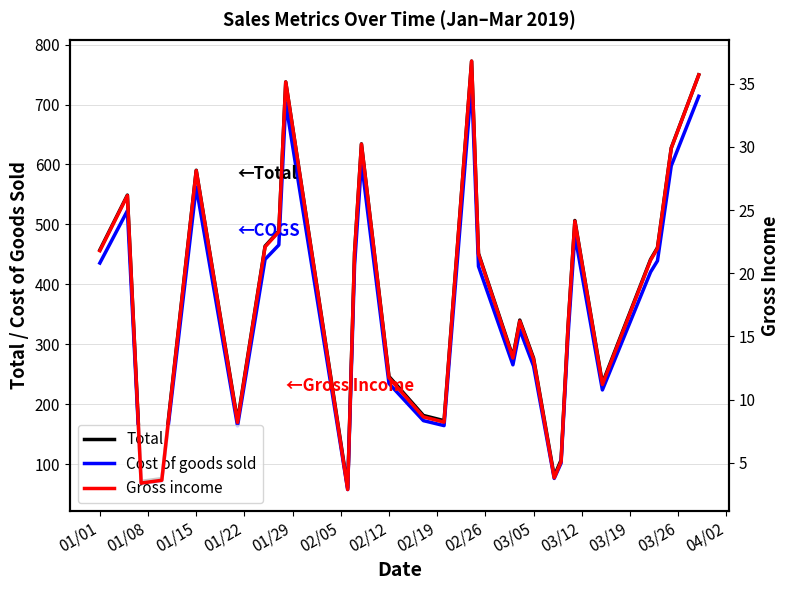

What is the highest value of the Cost of goods sold series?

735.6